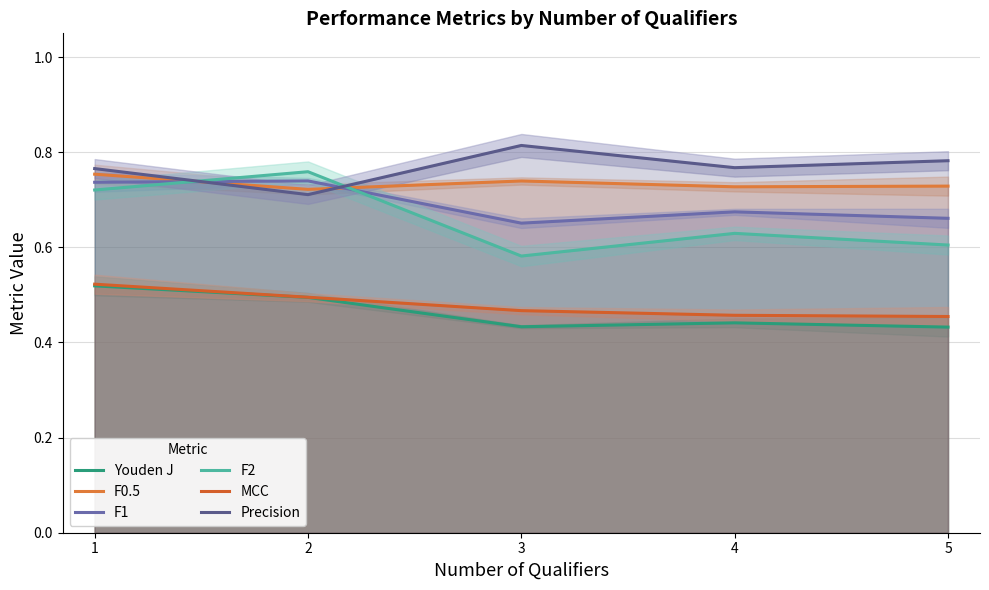

What is the sum of all Precision values?

3.8